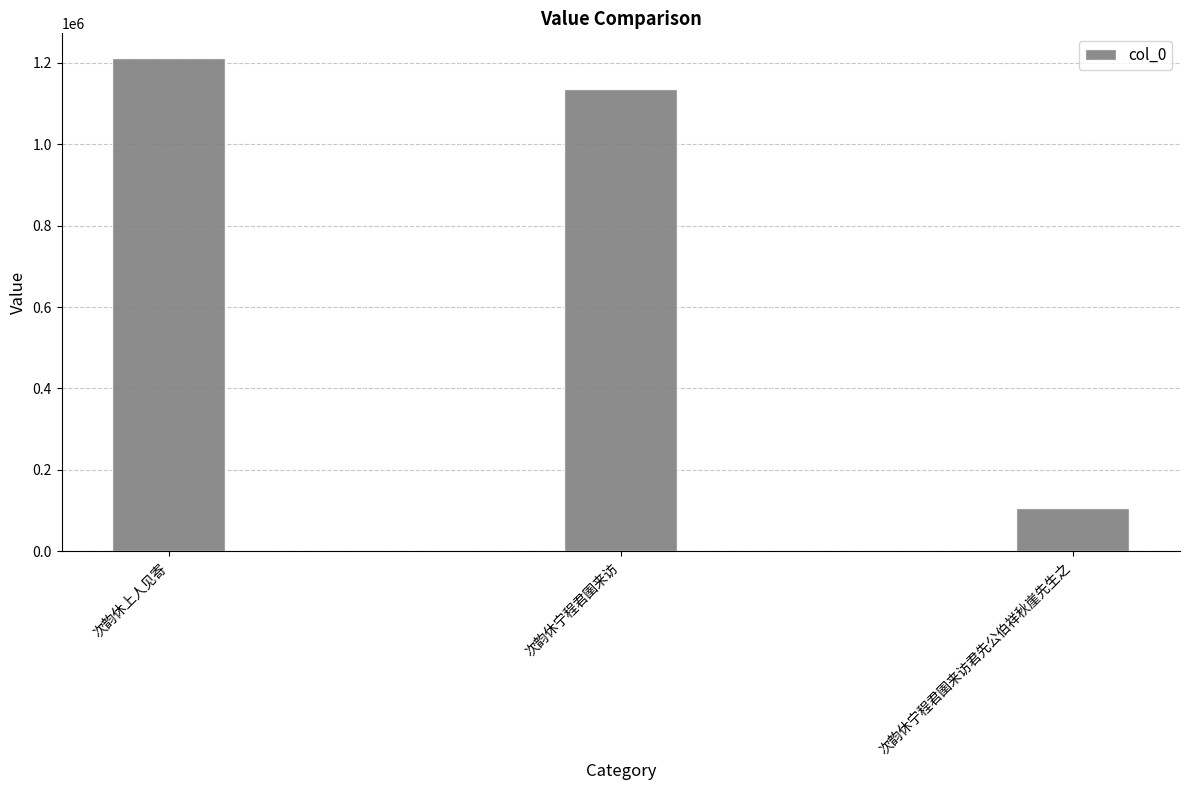

The chart shows a value of 1134791 at 次韵休宁程君圉来访. True or false?

True